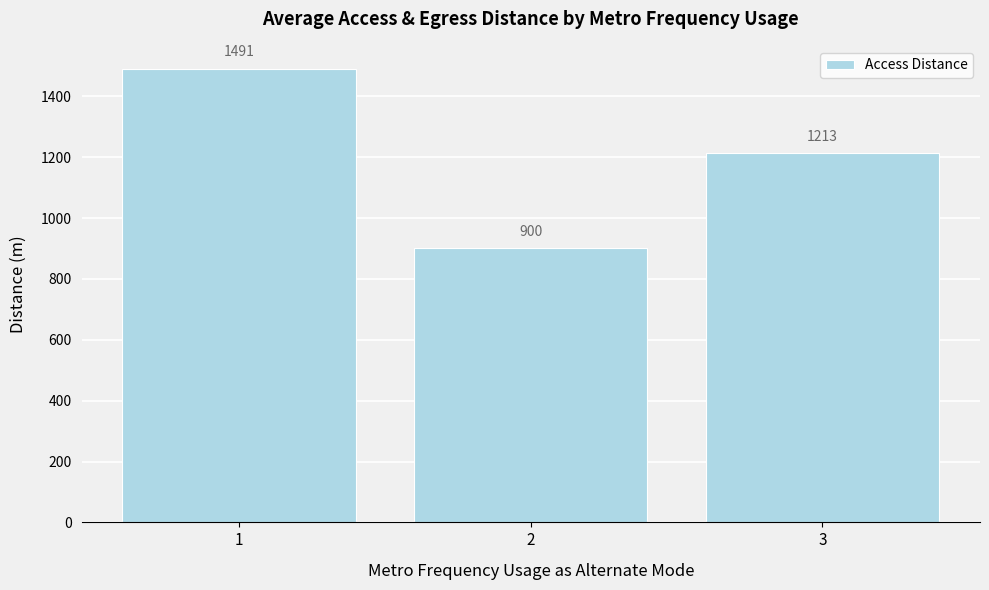

What is the value of the 2nd bar from the left?

900.0